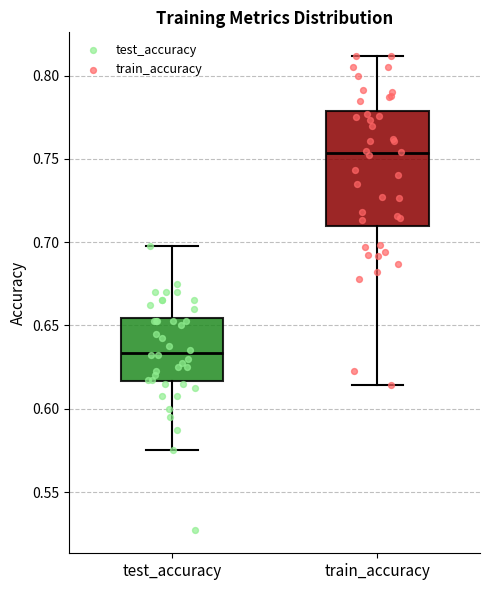

Which box has the lowest median line?

test_accuracy